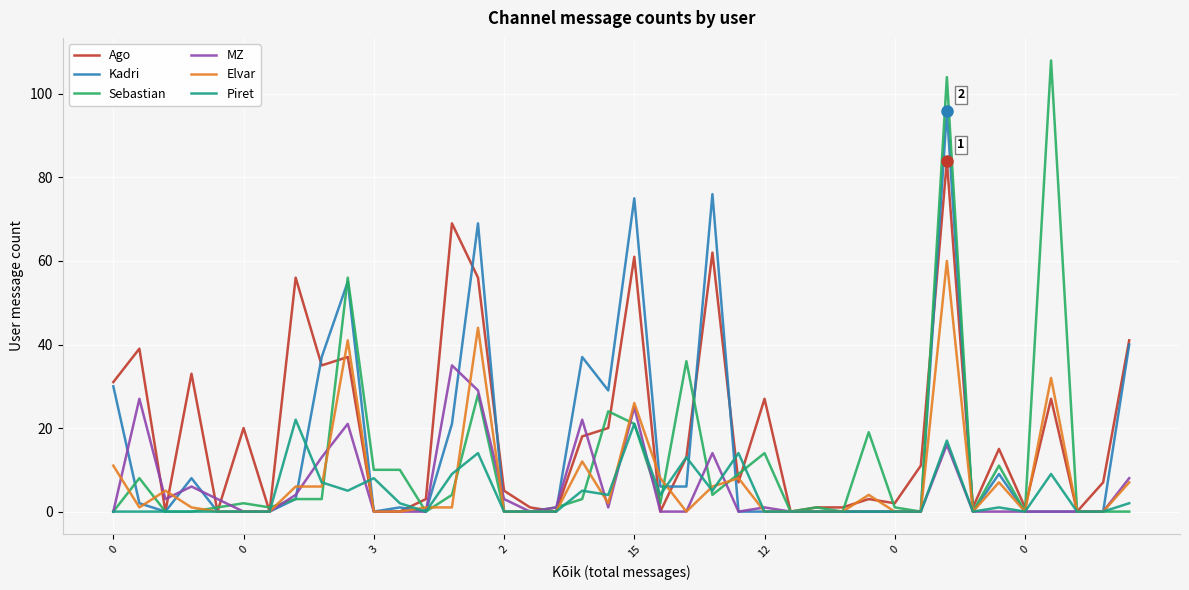

What is the greatest value displayed?

108